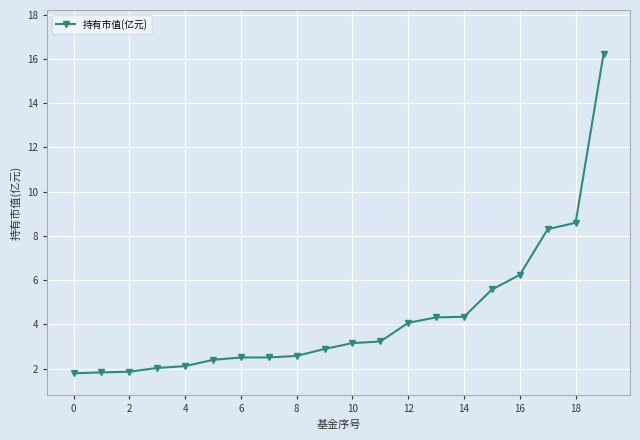

What is the sum of all values?

86.4